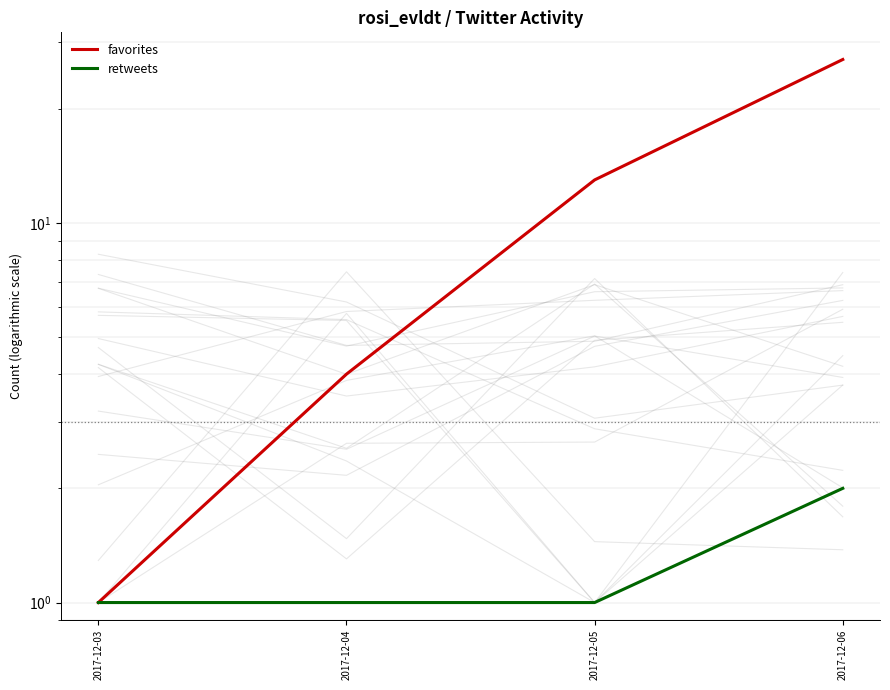

Reading left to right, extract all data points from this chart.

favorites: 2017-12-03=1	2017-12-04=4	2017-12-05=13	2017-12-06=27
retweets: 2017-12-03=1	2017-12-04=1	2017-12-05=1	2017-12-06=2